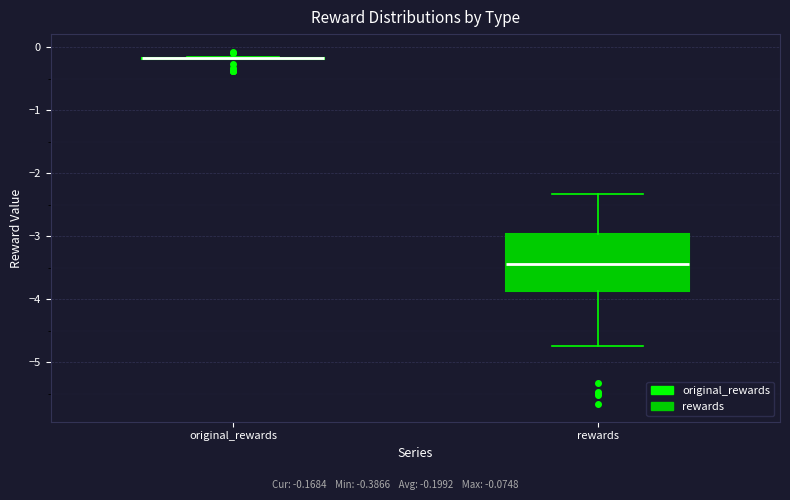

Comparing the boxes themselves (not the whiskers), which one is the tallest?

rewards